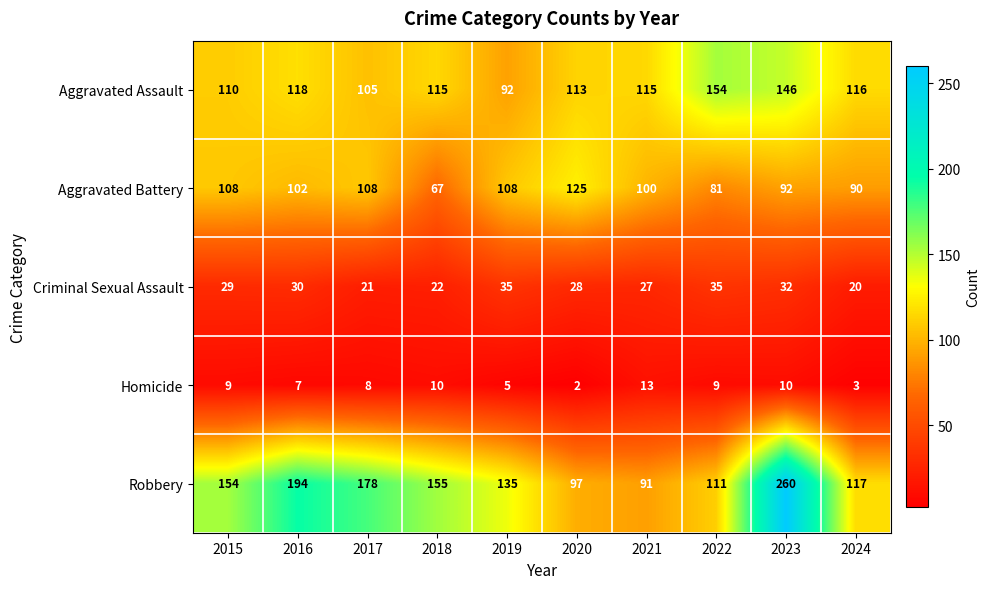

Which series has the largest total across all categories?

Robbery